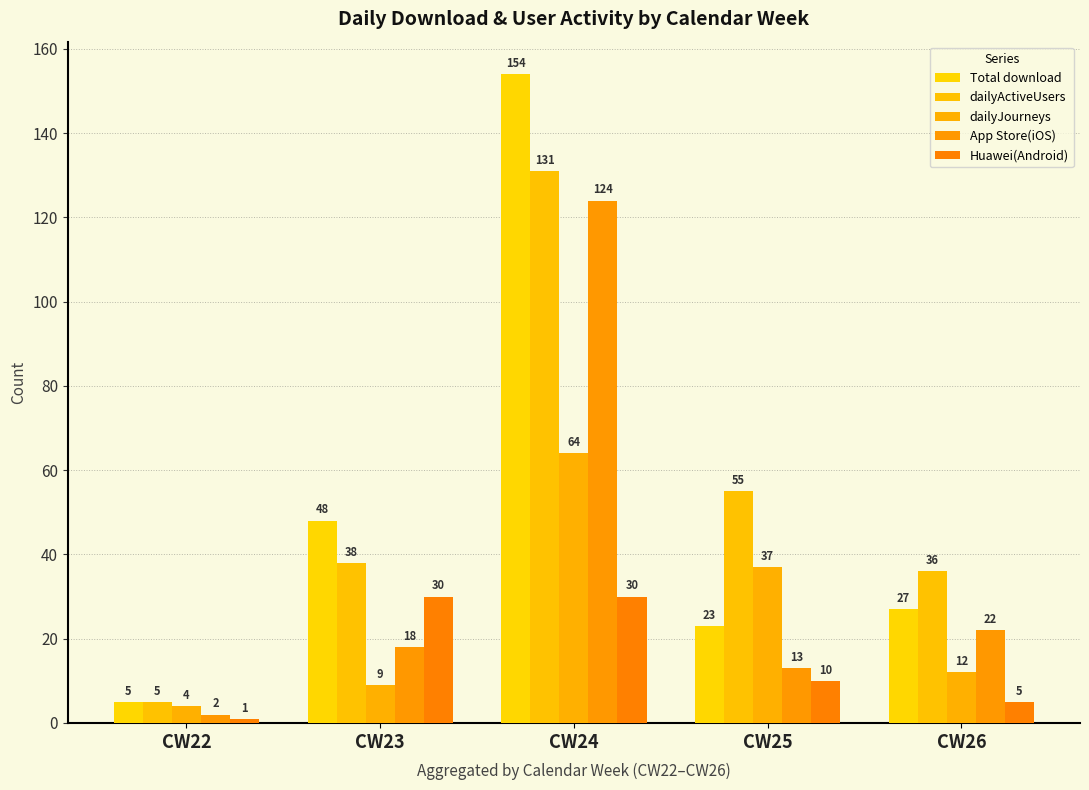

At which label is Huawei(Android) closest to 15?

CW25